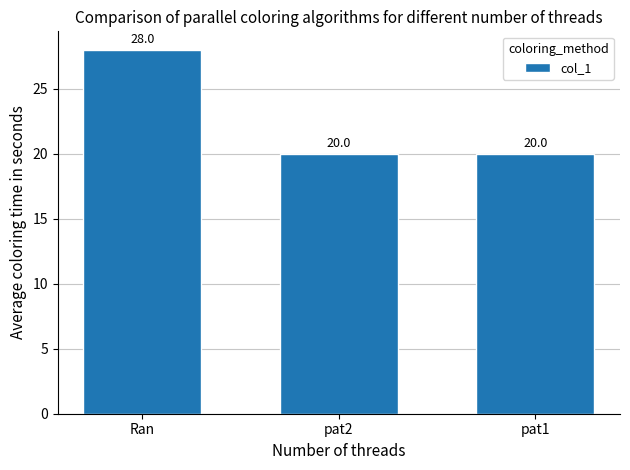

Count the number of categories in the chart.

3